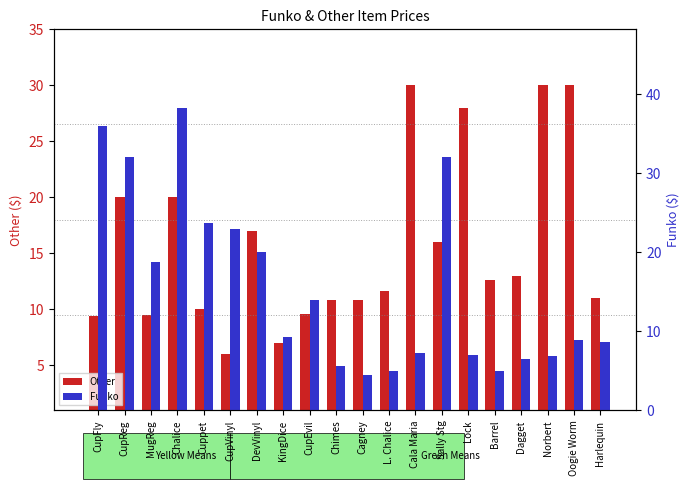

Reading left to right, list all the values displayed in this chart.

Other: 9.4	20.0	9.5	20.0	10.0	6.0	17.0	7.0	9.6	10.8	10.8	11.7	30.0	16.0	27.9	12.6	13.0	30.0	30.0	11.0
Funko: 35.9	32.1	18.7	38.2	23.7	23.0	20.0	9.2	14.0	5.5	4.5	5.0	7.3	32.1	7.0	5.0	6.5	6.9	8.9	8.7